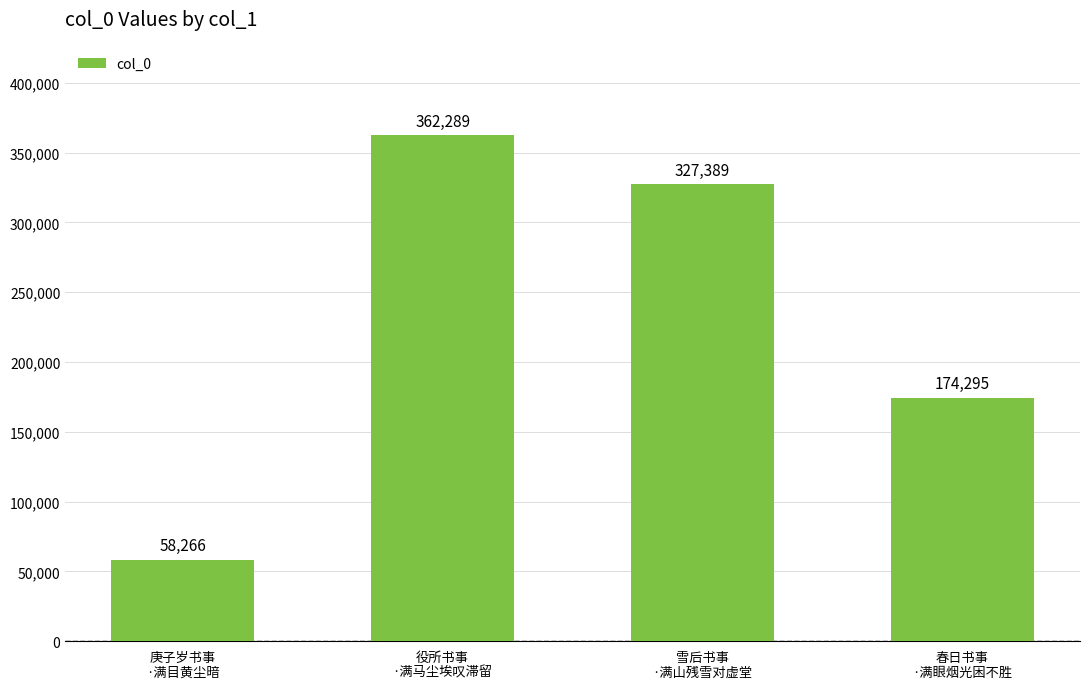

What is the ratio of the value at 雪后书事
·满山残雪对虚堂 to the value at 庚子岁书事
·满目黄尘暗?

5.6